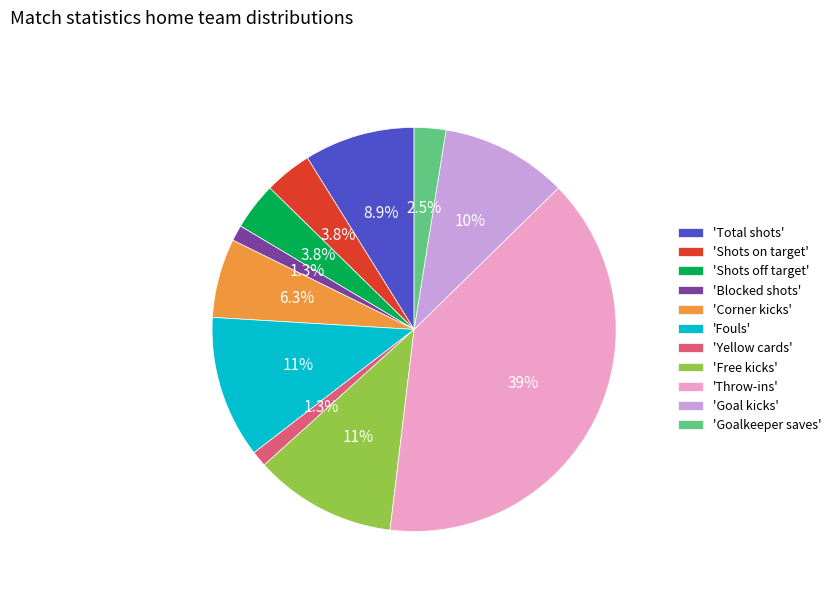

To the nearest percent, what is the difference between the largest and smallest slice percentages?

38%